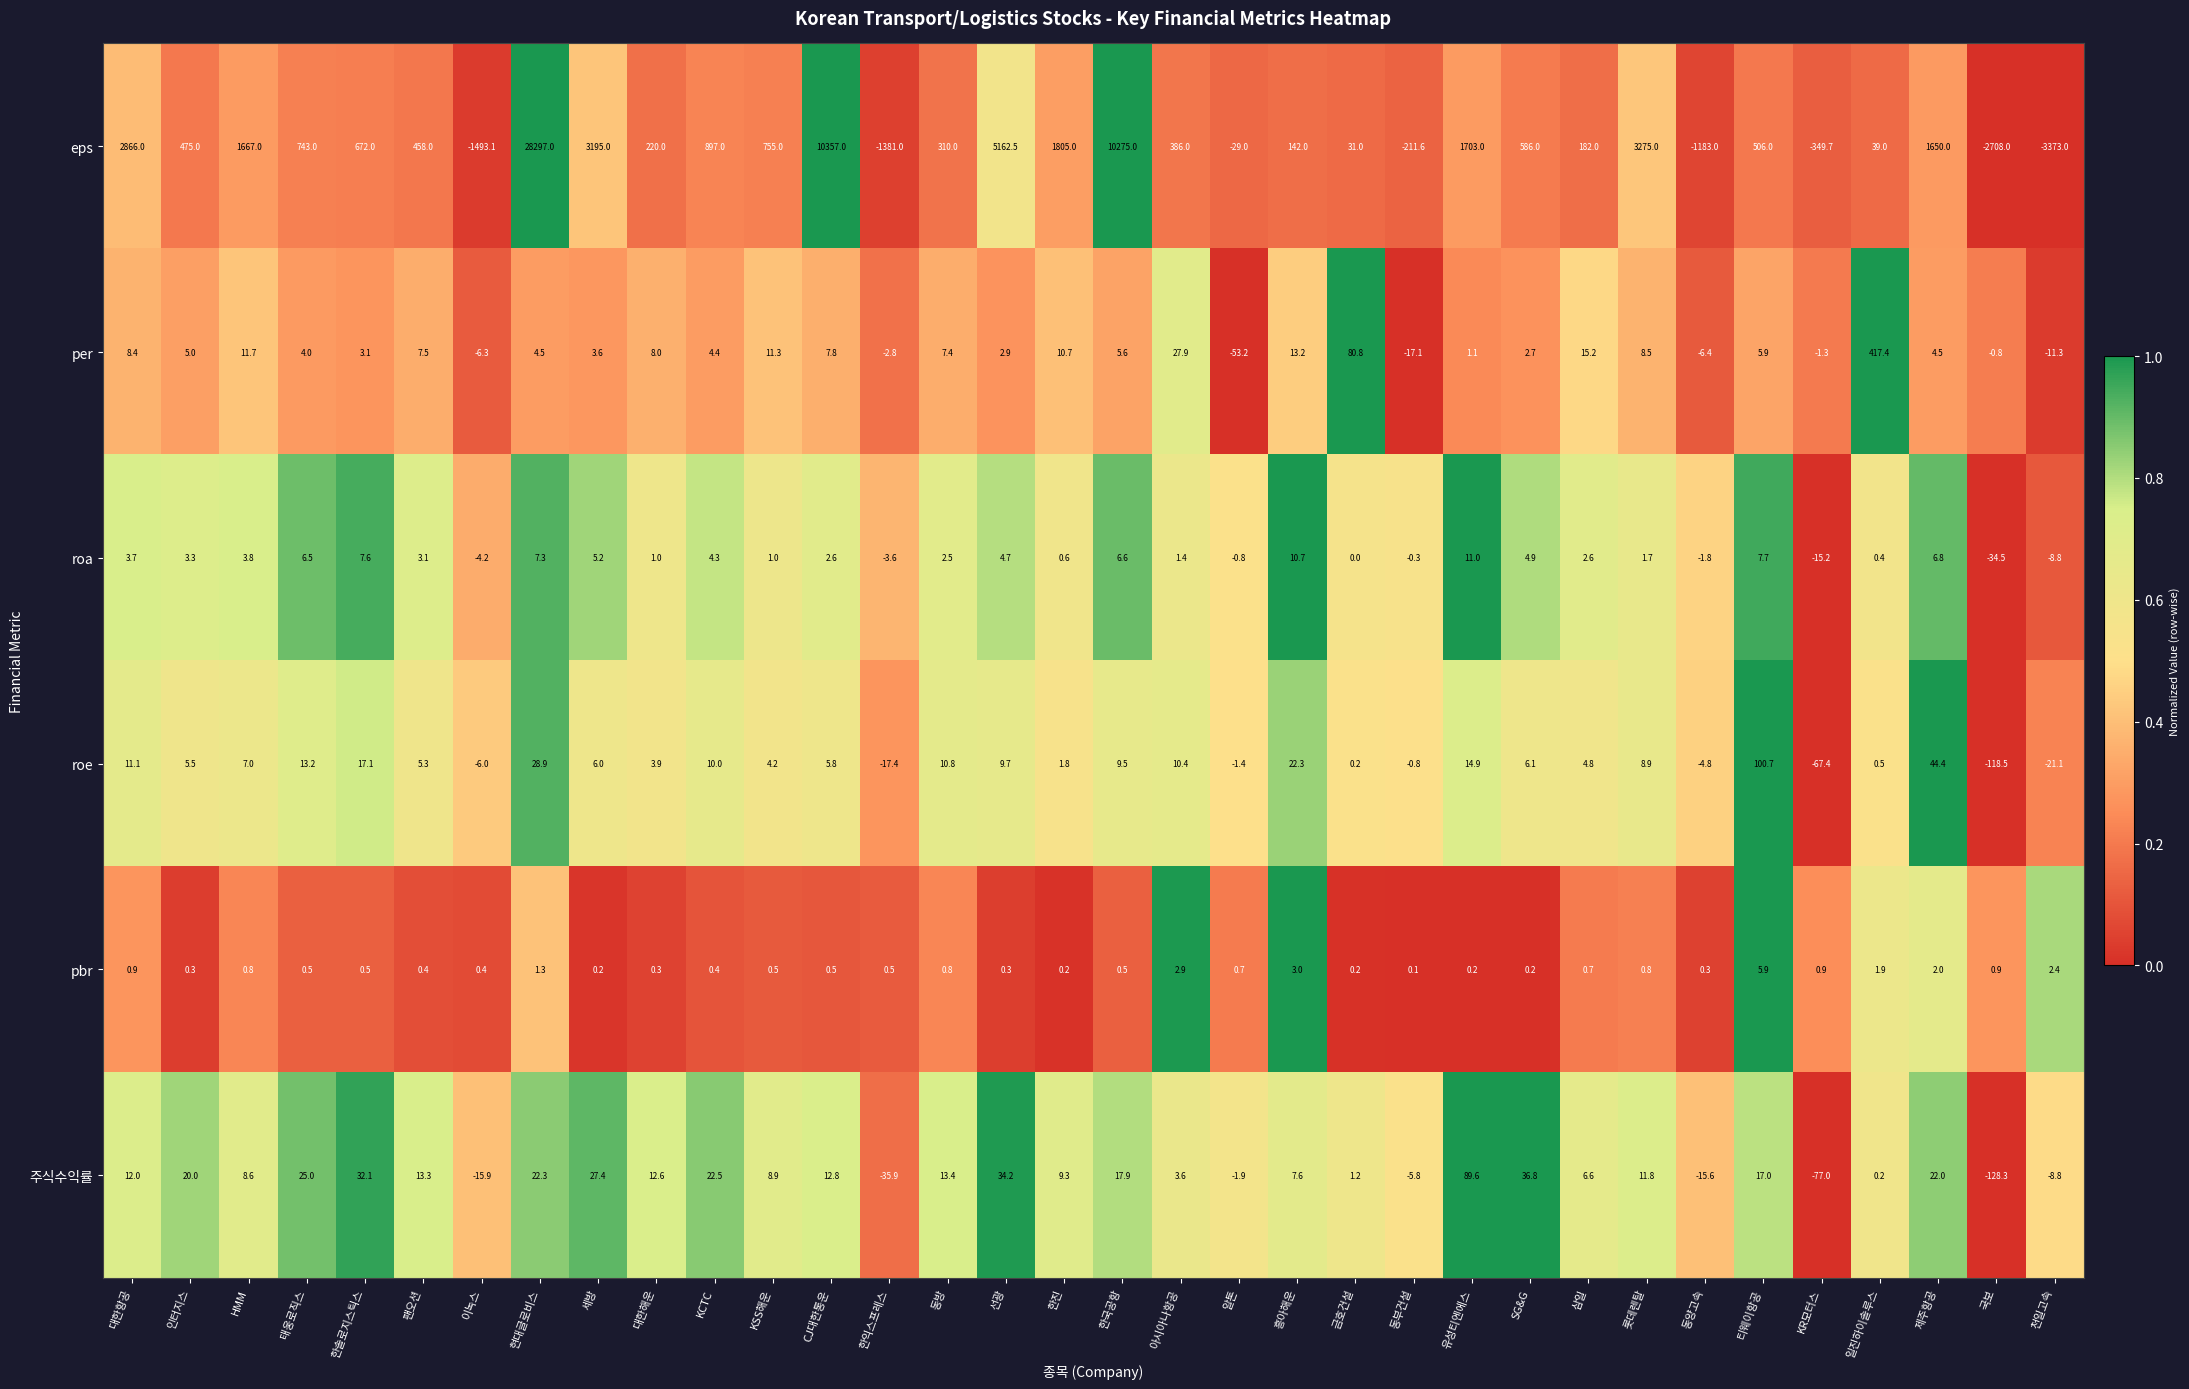

What is the difference between the highest and lowest values at 알톤?

53.9